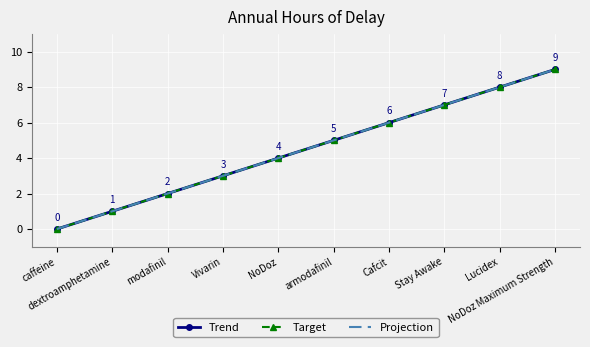

At which category is the sum across all series the highest?

NoDoz Maximum Strength